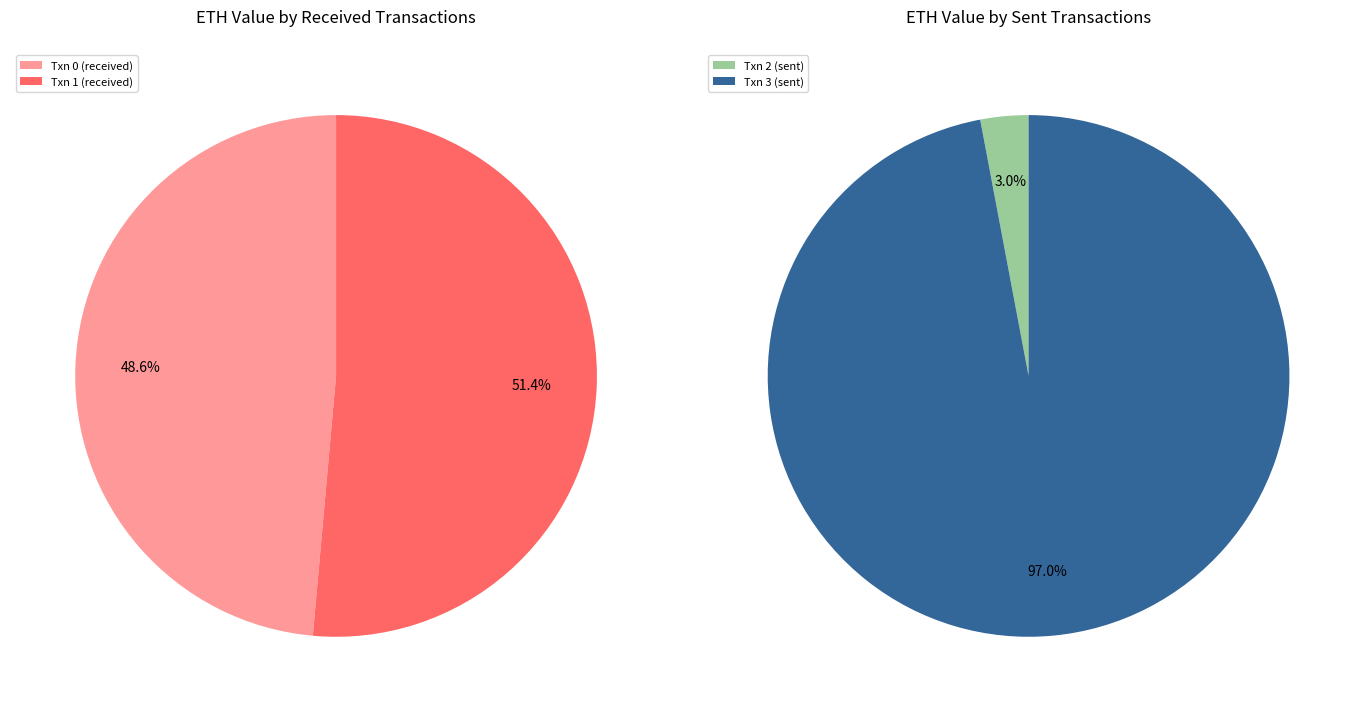

Do sent and received together represent more than half of the pie?

Yes